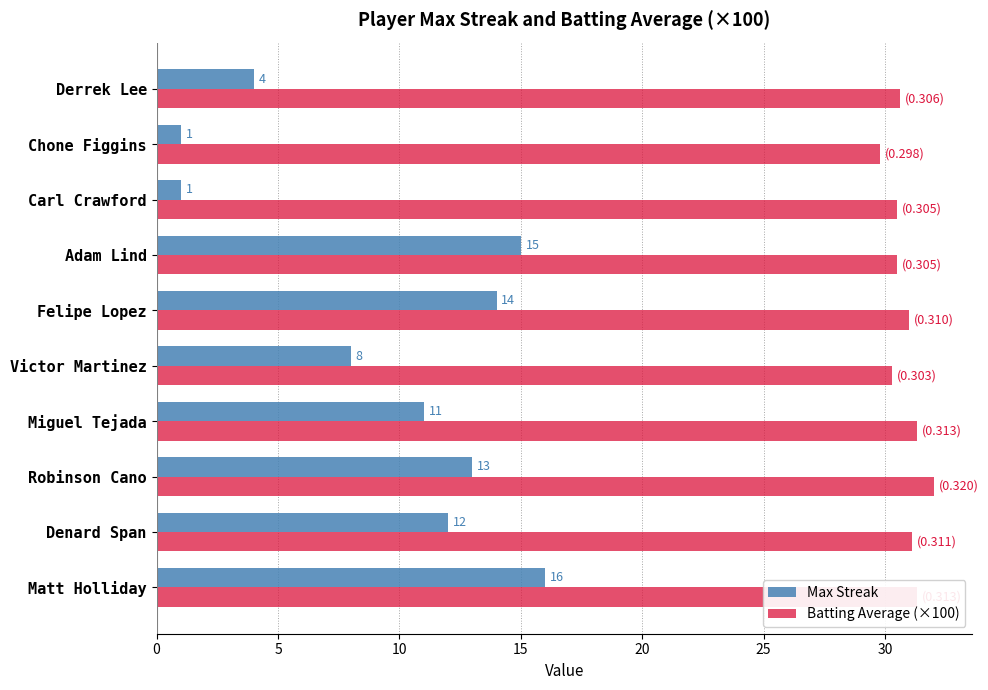

Rank the series by their average value, from highest to lowest.

Batting Average (×100), Max Streak